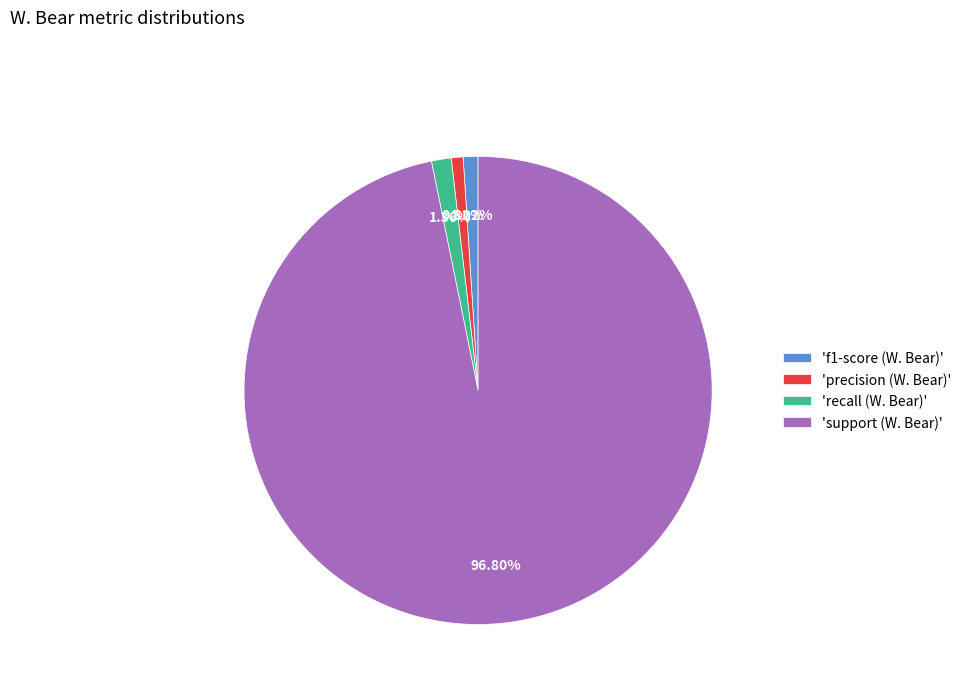

Combined, do 'precision (W. Bear)' and 'recall (W. Bear)' account for over 50%?

No